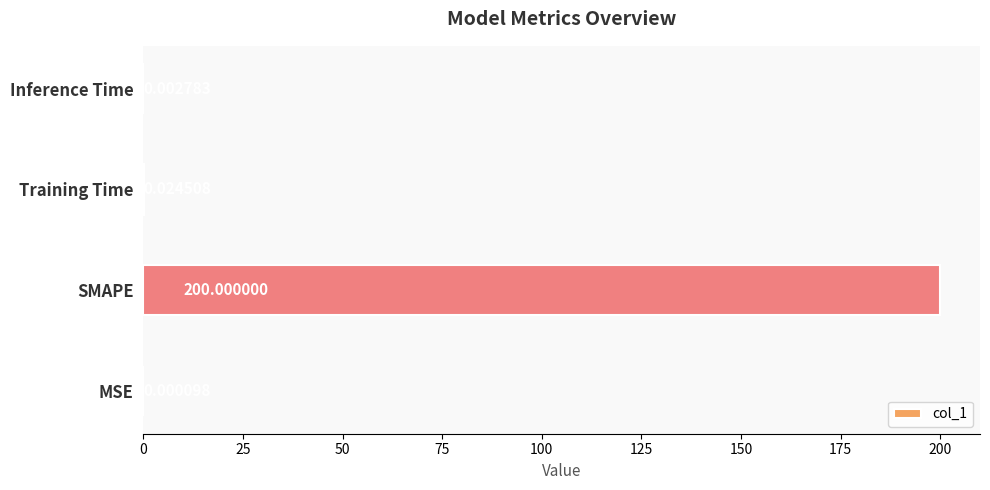

Between Training Time and SMAPE, which is larger?

SMAPE